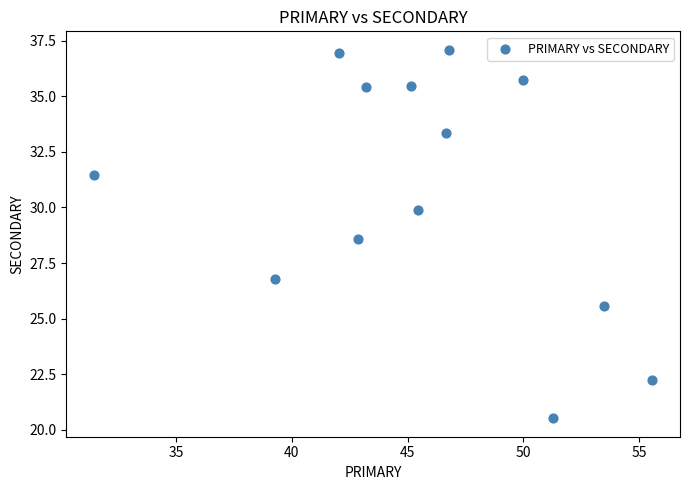

What is the range of X values (max minus min)?

24.1